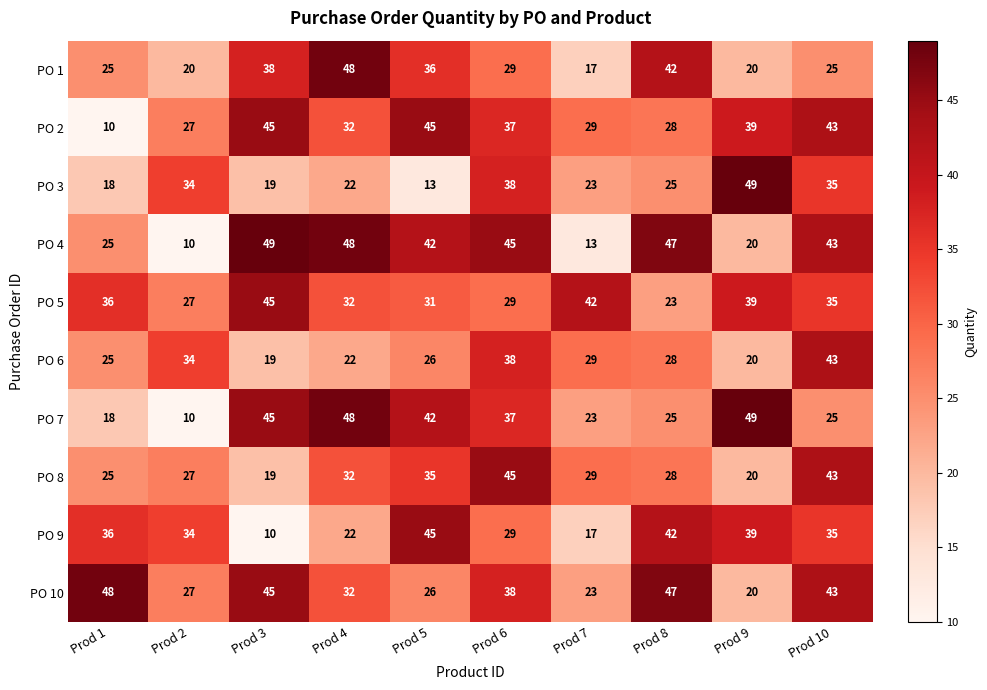

Rank the categories by PO 10 value from lowest to highest.

Prod 9, Prod 7, Prod 5, Prod 2, Prod 4, Prod 6, Prod 10, Prod 3, Prod 8, Prod 1